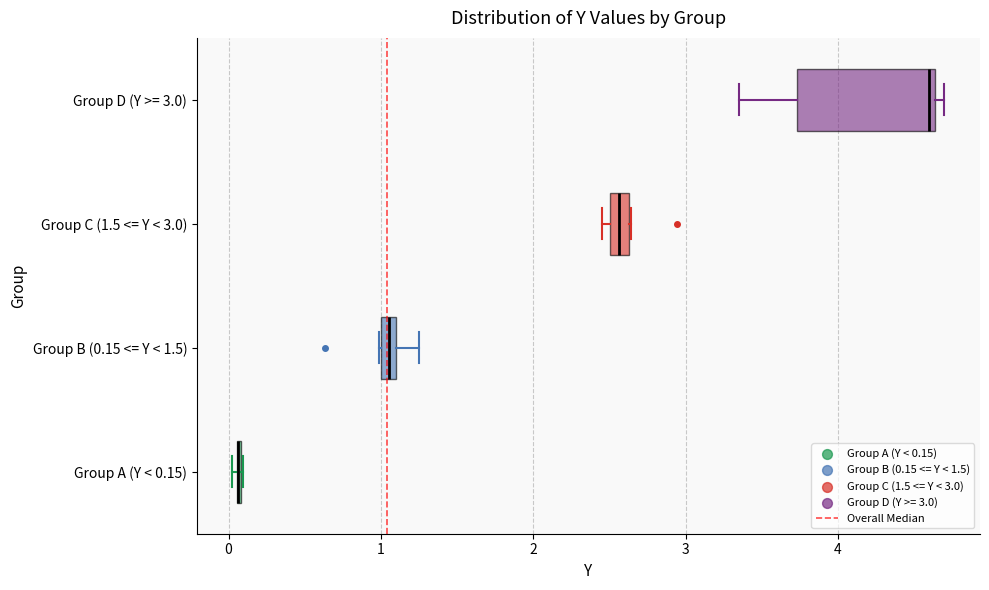

Where is the right edge of the box for Group C (1.5 <= Y < 3.0) on the x-axis? The values are not printed on the chart, so give them approximately, as read against the axis.

2.6